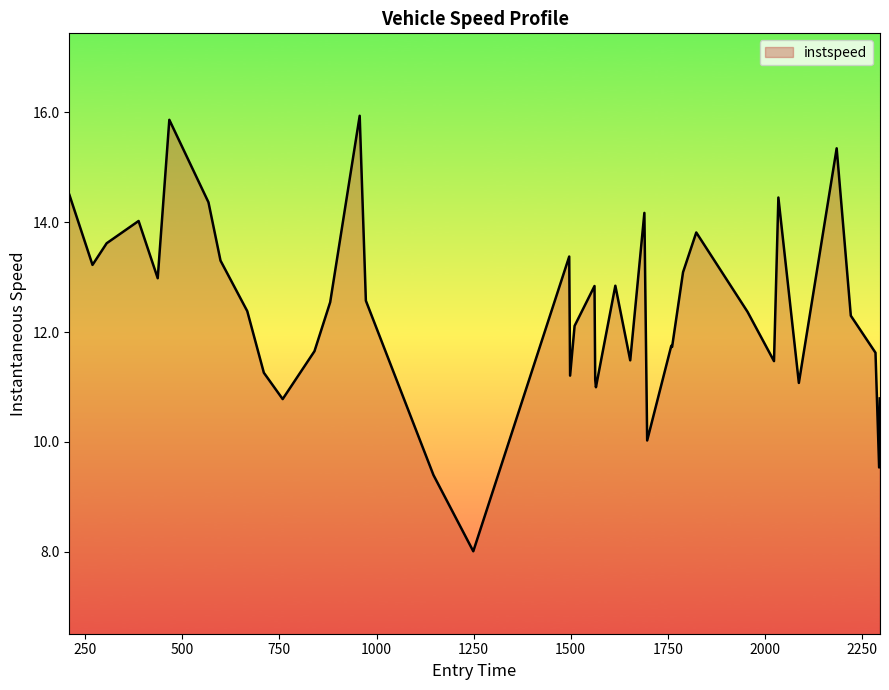

What is the sum of all values?

495.9